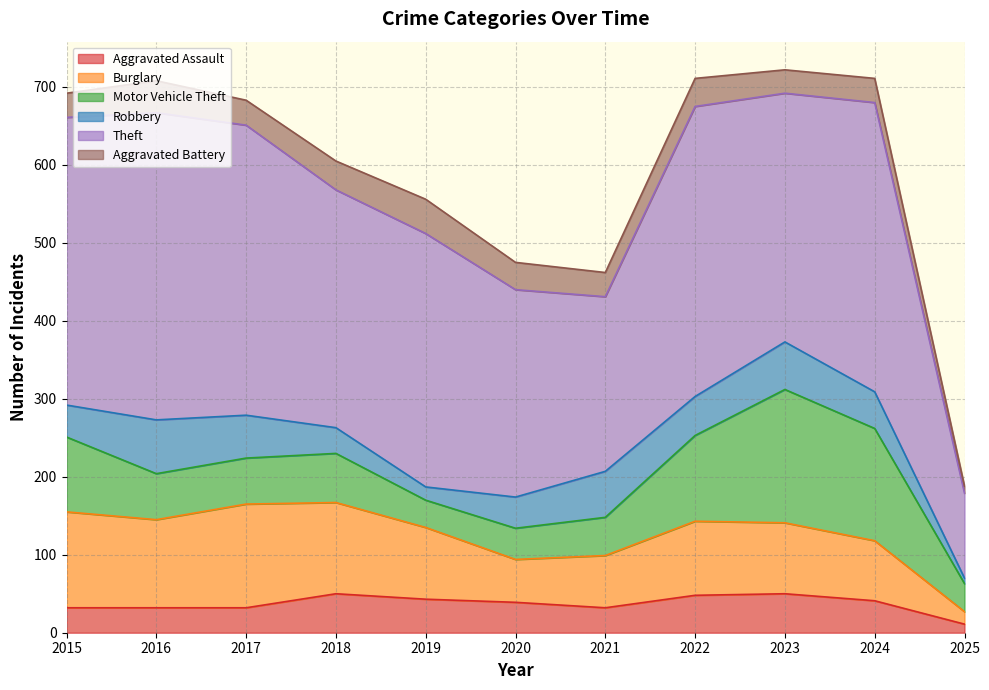

What is the difference between the Theft values at 2020 and 2015?

103